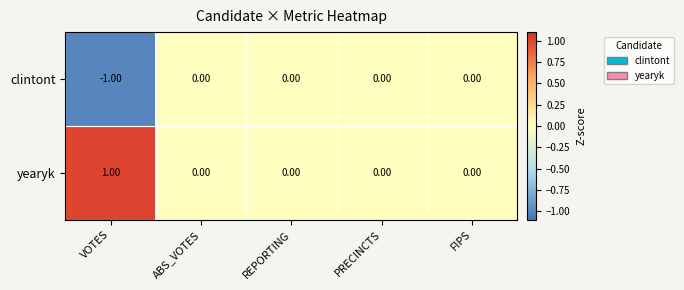

Is the value of yearyk at VOTES greater than the value of clintont at REPORTING?

Yes